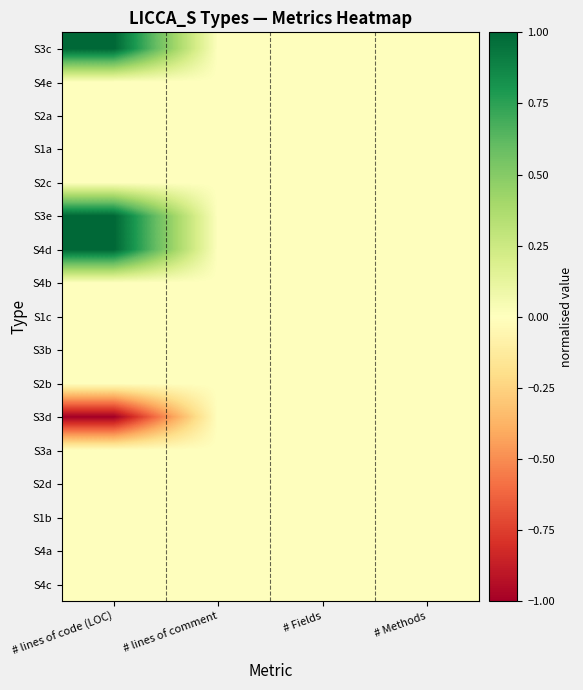

How many series are shown in this chart?

17